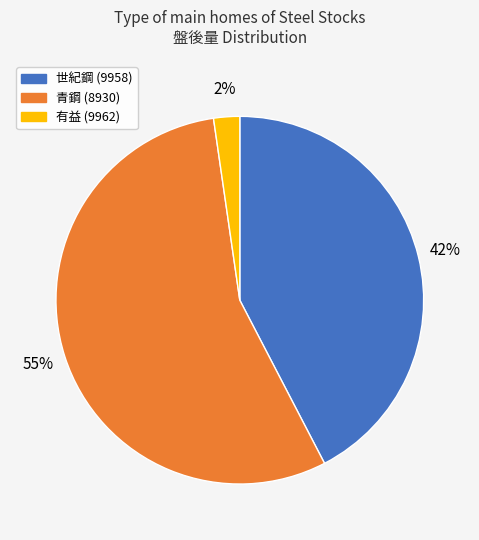

Does 有益 (9962) account for over 50% of the chart?

No